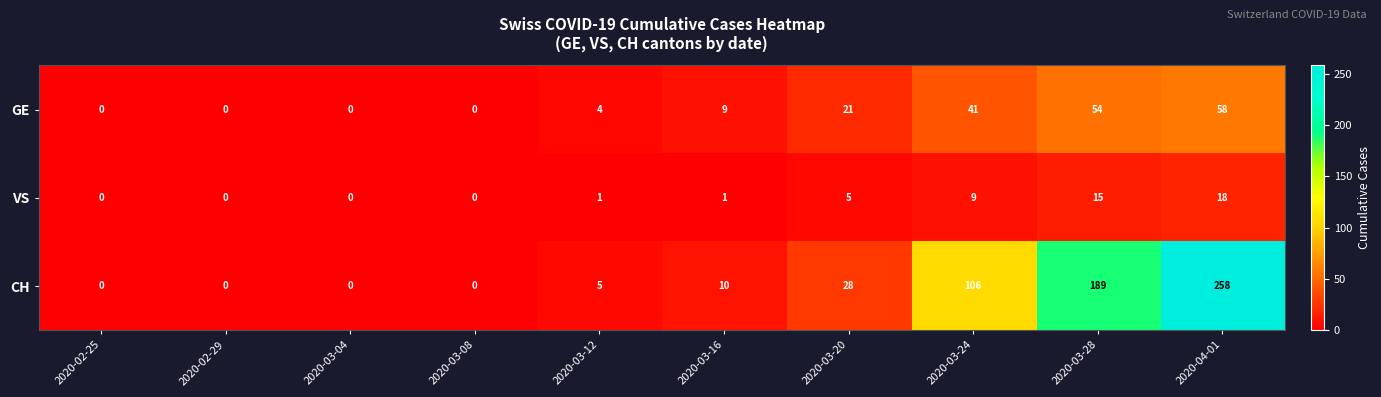

How many categories are shown in the chart?

10